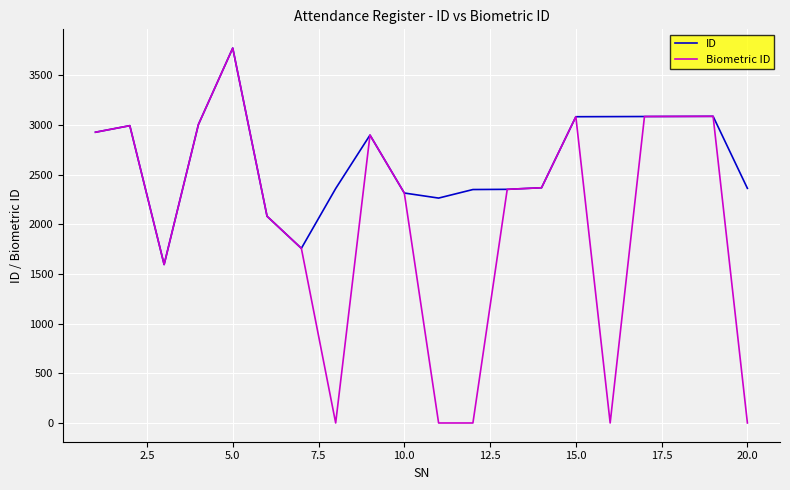

What is the average value of the Biometric ID series?

2020